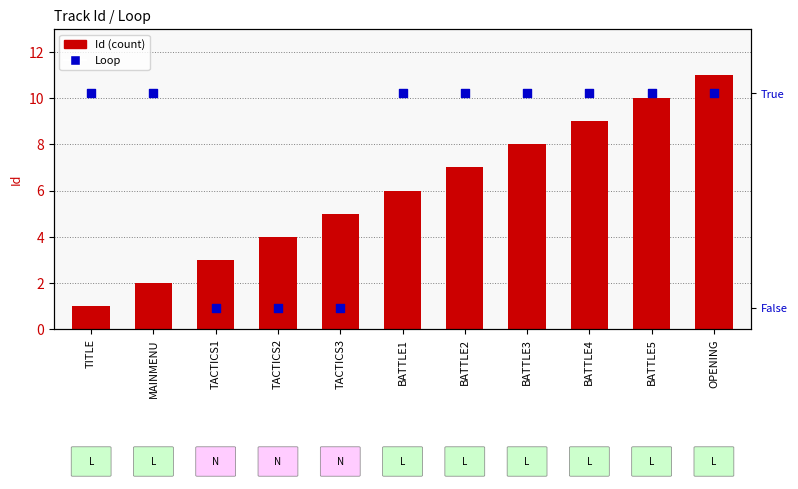

At how many categories does at least one series exceed 10?

1